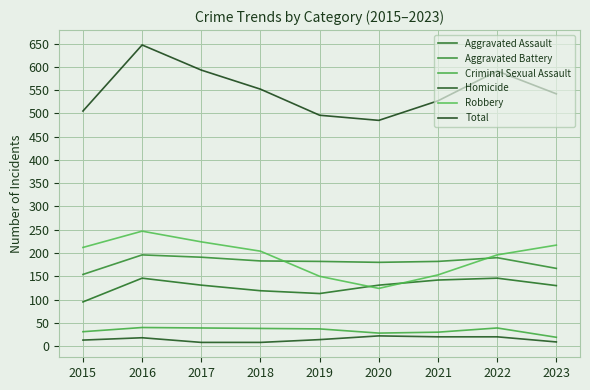

What is the sum of the Aggravated Assault values at 2017 and 2016?

277